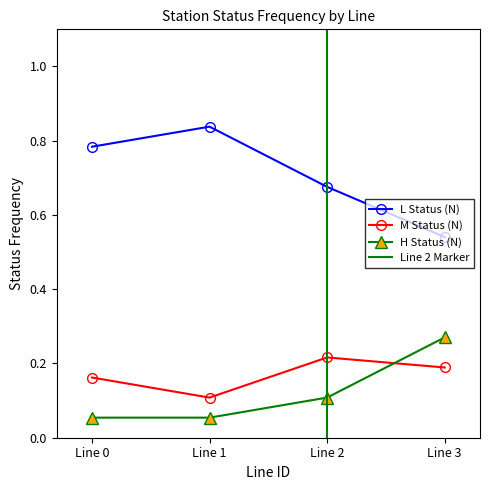

Count the L Status (N) values in the range 0 to 1.

4